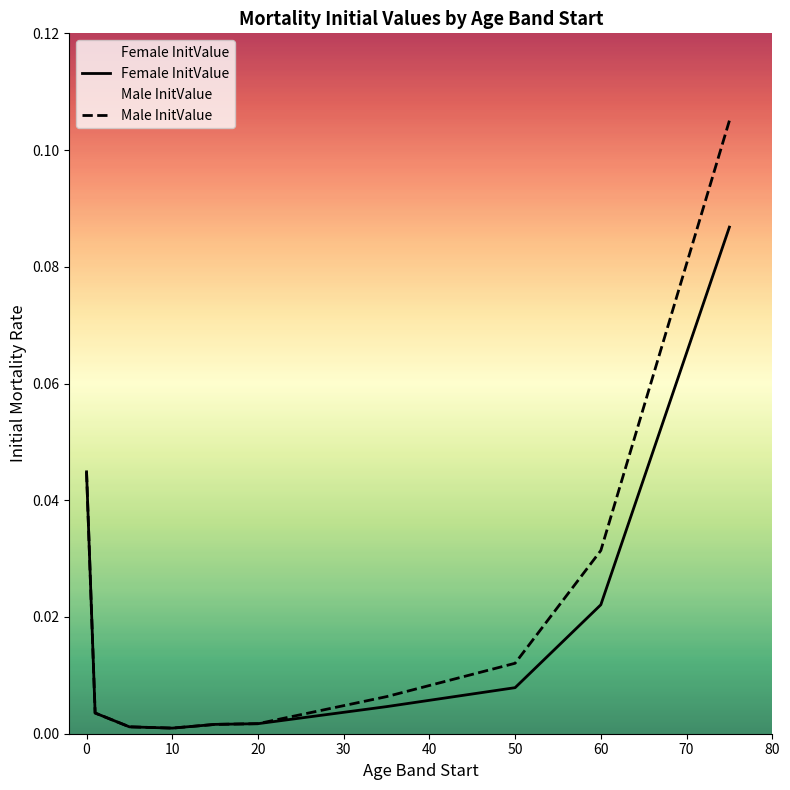

Where is the first local minimum for Female InitValue?

10